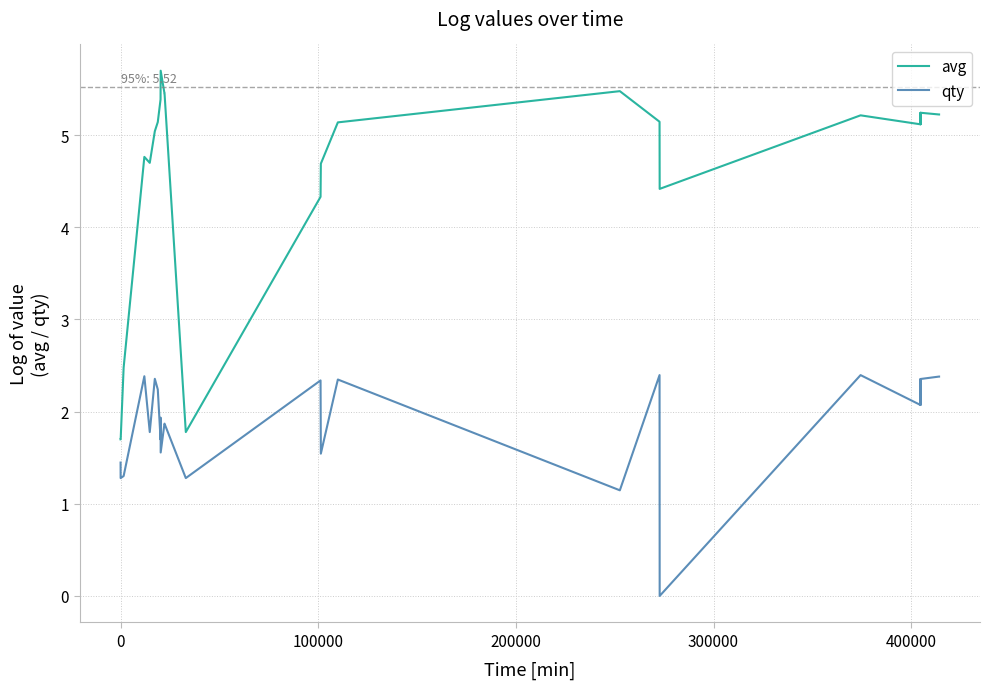

What is the difference between the maximum and second lowest values in the qty series?

1.3